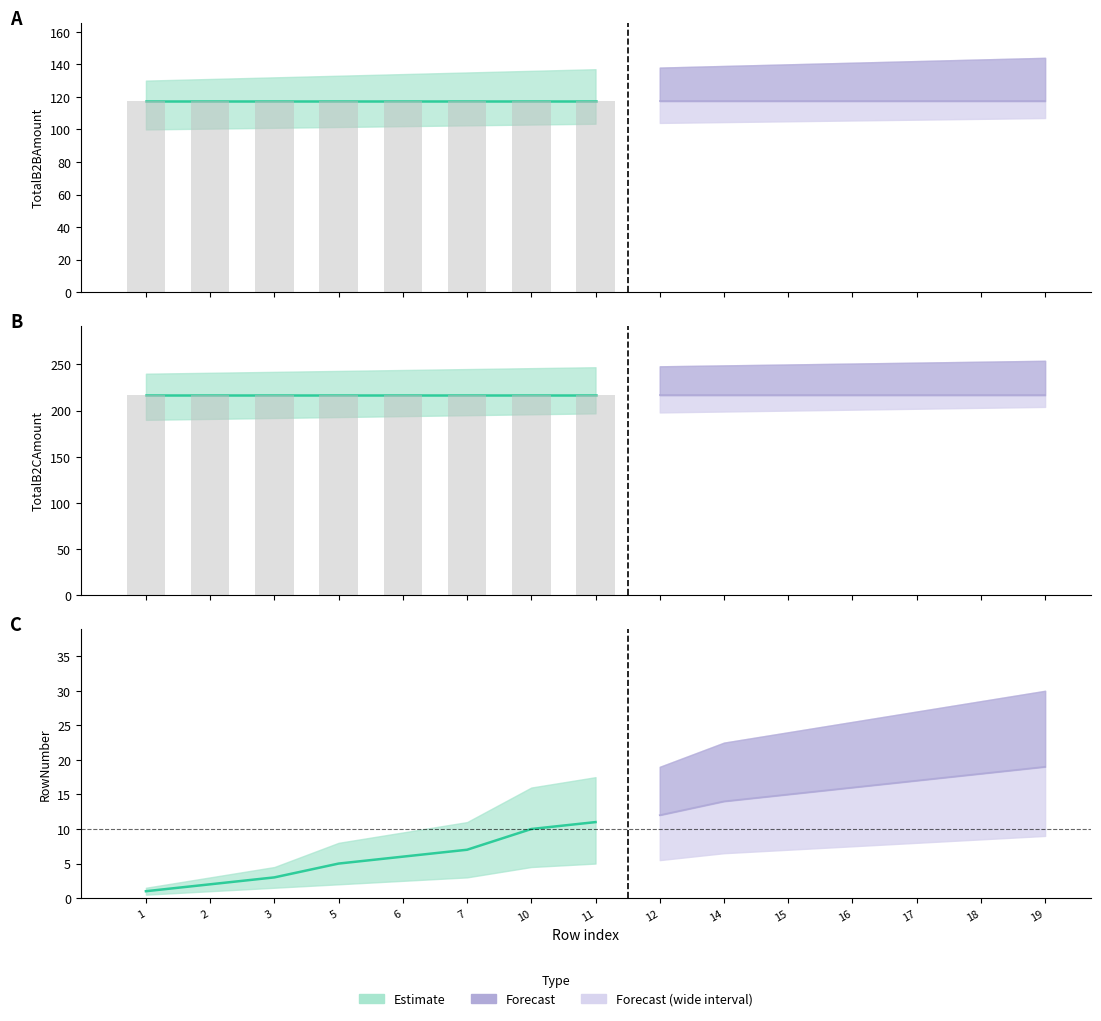

What is the value of the TotalB2BAmount bar at the 4th from the left?

117.3